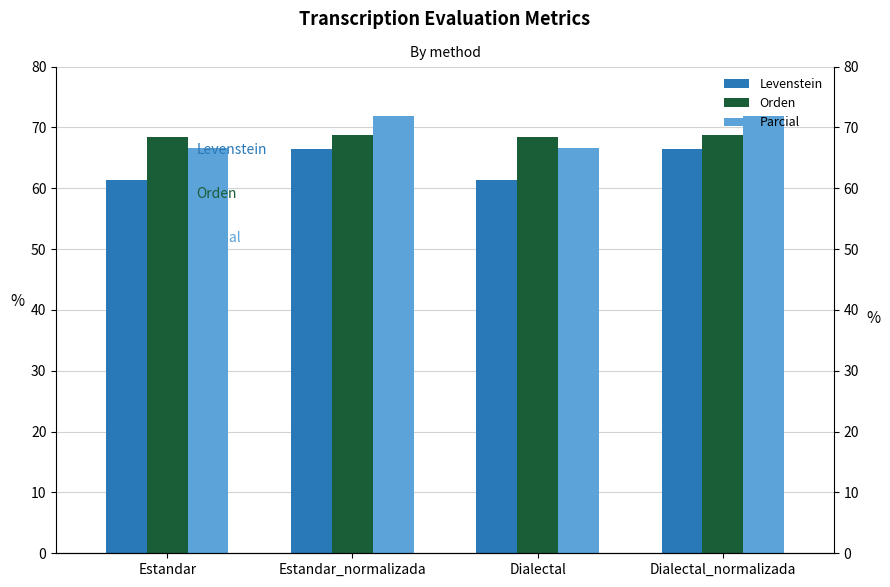

Reading right to left, transcribe all the data shown in this chart.

Levenstein: Dialectal_normalizada=66.4	Dialectal=61.4	Estandar_normalizada=66.4	Estandar=61.4
Orden: Dialectal_normalizada=68.7	Dialectal=68.4	Estandar_normalizada=68.7	Estandar=68.4
Parcial: Dialectal_normalizada=71.8	Dialectal=66.7	Estandar_normalizada=71.8	Estandar=66.7